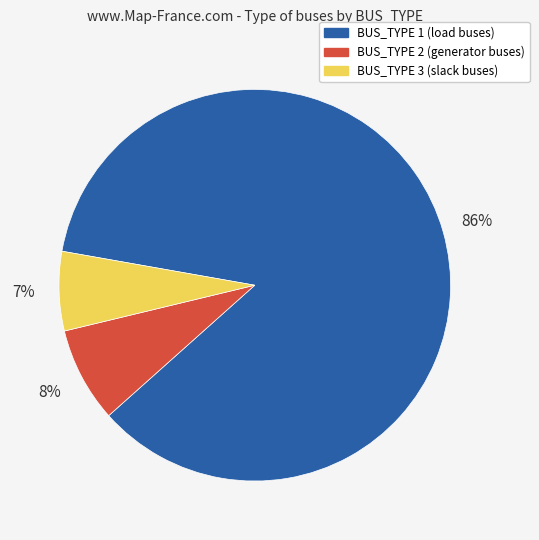

True or false: BUS_TYPE 1 accounts for 86% of the total.

True